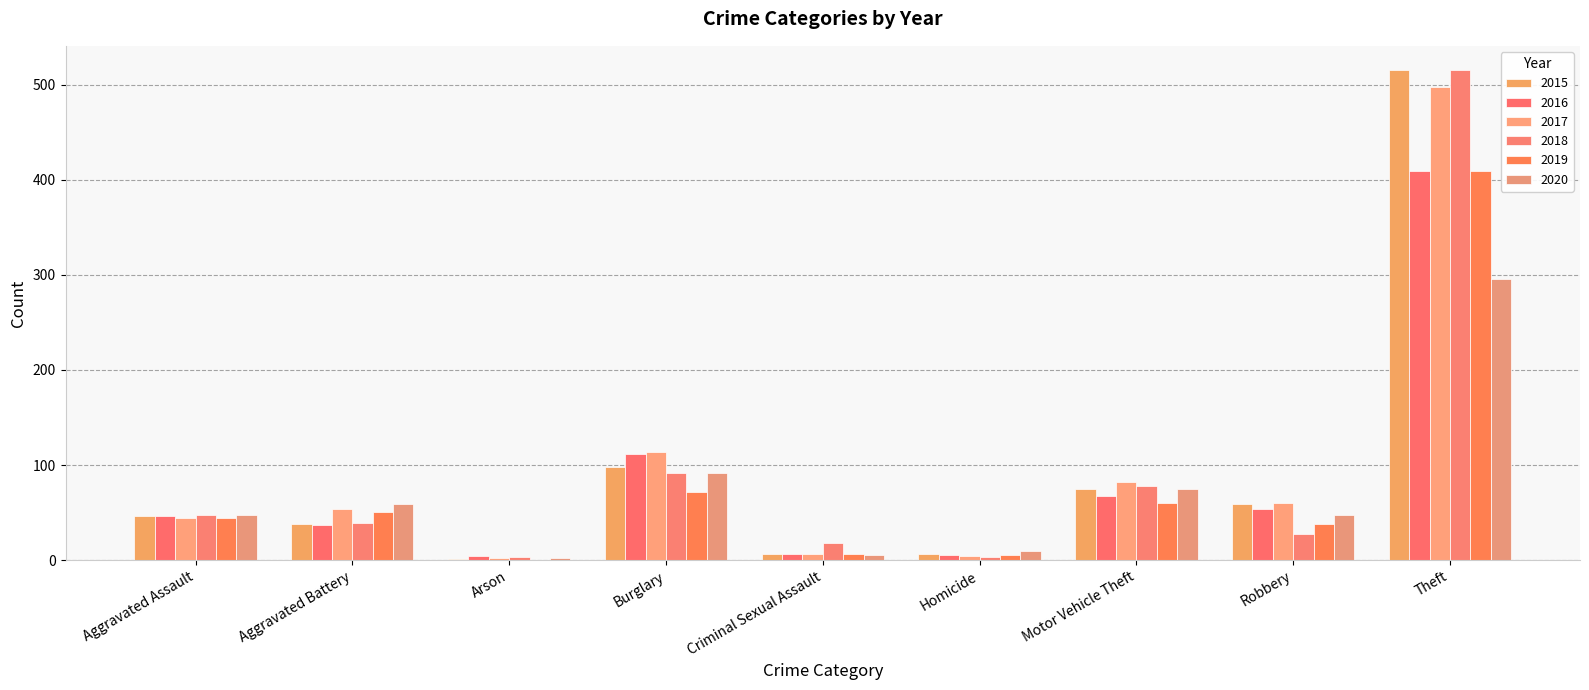

At which label does 2017 reach its minimum?

Arson